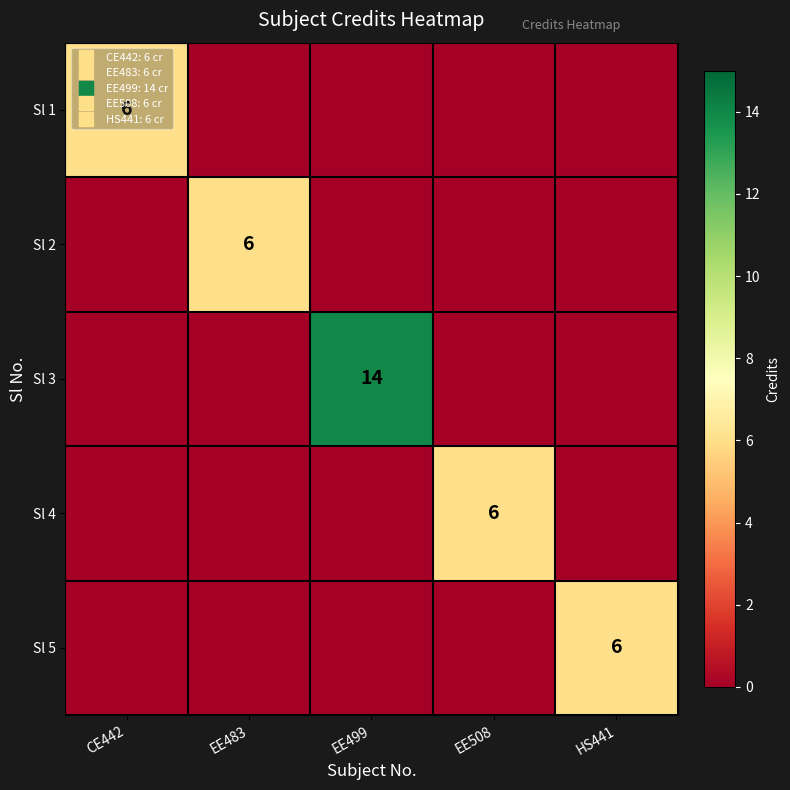

How many data points in Sl 1 are above 0?

1